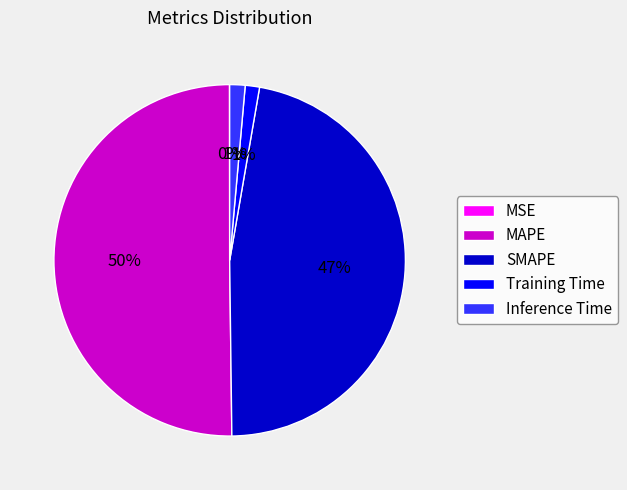

Which category has the biggest portion of the pie?

MAPE